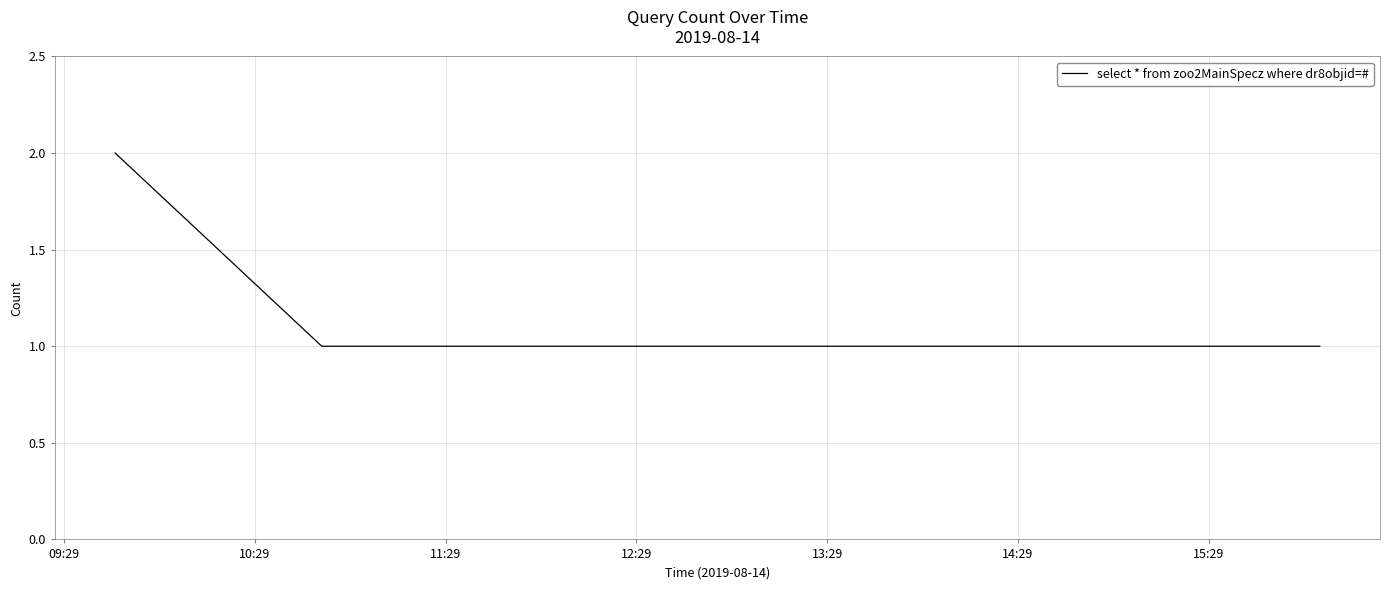

What is the difference between the maximum and minimum values?

1